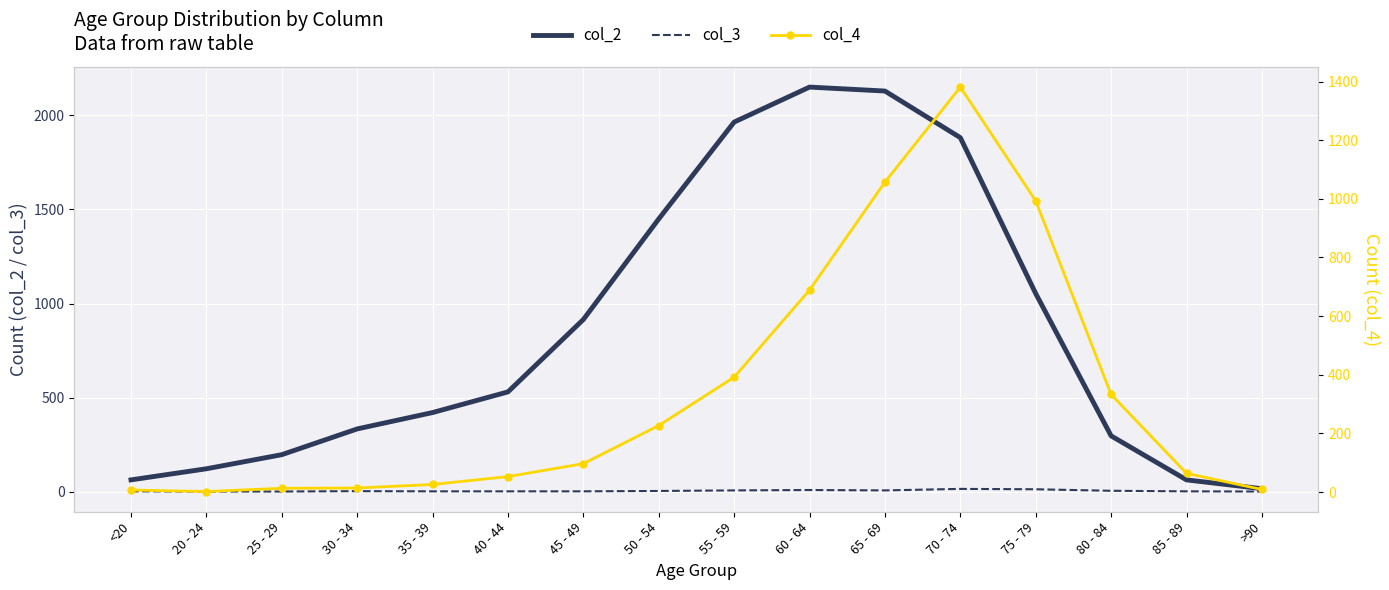

What is the difference between the maximum and second lowest values in the col_4 series?

1374